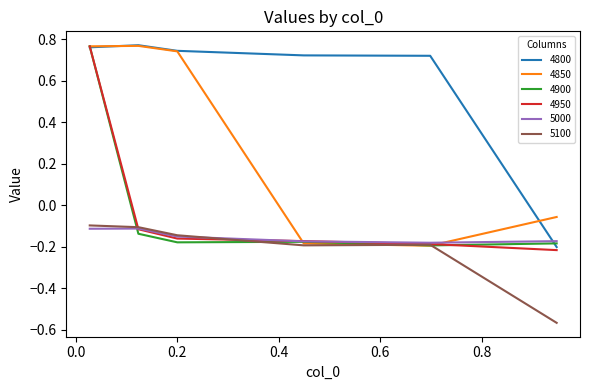

Which series has the largest total across all categories?

4800